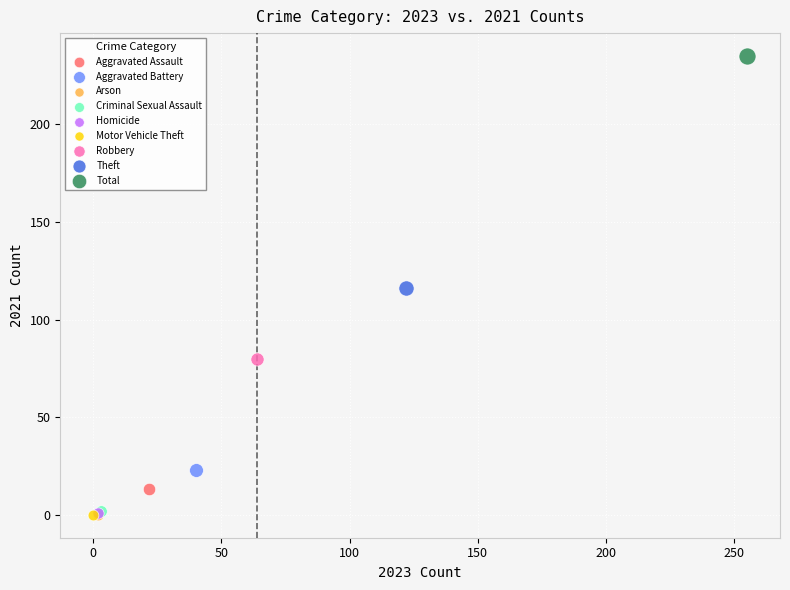

What are all the series names shown in the legend?

Aggravated Assault, Aggravated Battery, Arson, Criminal Sexual Assault, Homicide, Motor Vehicle Theft, Robbery, Theft, Total